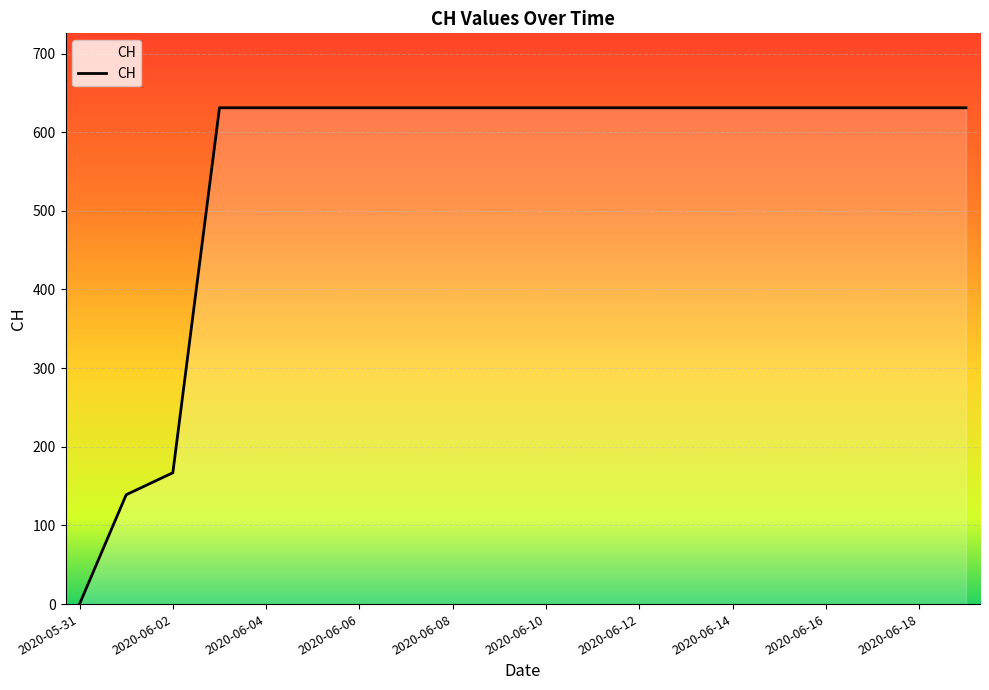

What is the sum of all values?

11033